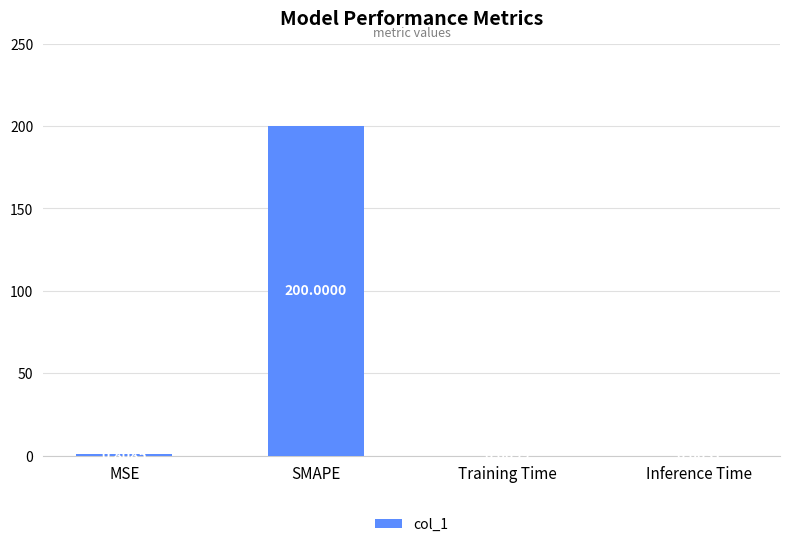

Where is the data nearest to the value 100?

MSE